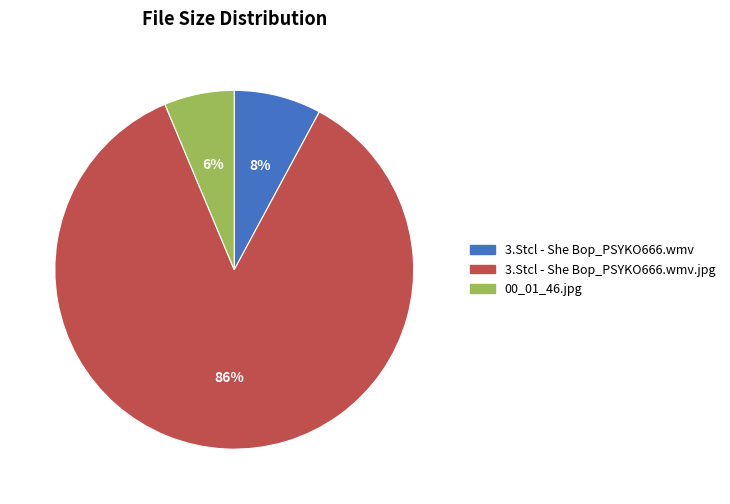

Combined, do 00_01_46.jpg and 3.Stcl - She Bop_PSYKO666.wmv.jpg account for over 50%?

Yes